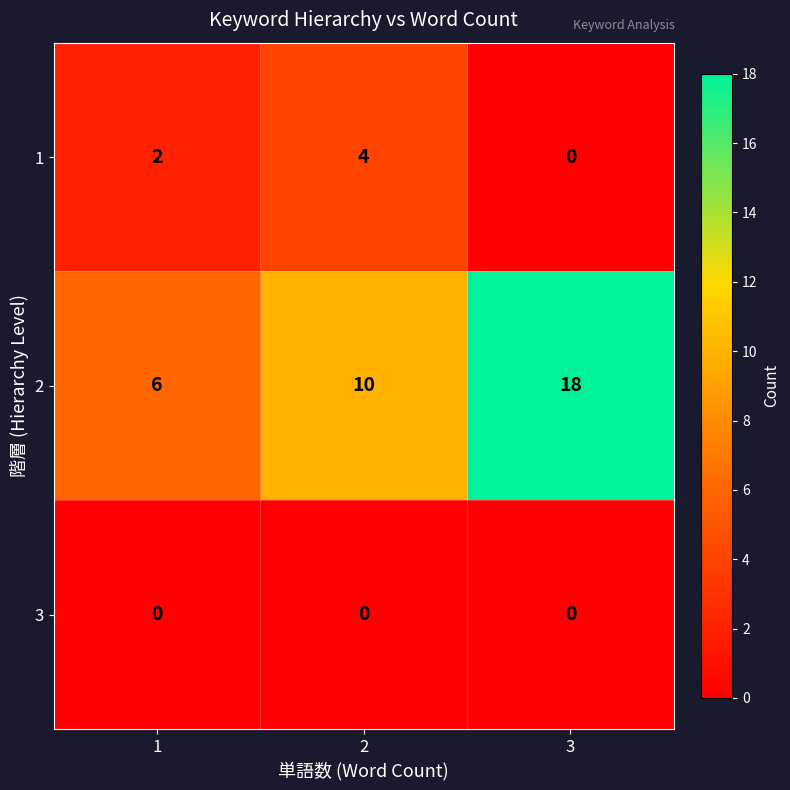

What is the spread (max minus min) of values at 2?

10